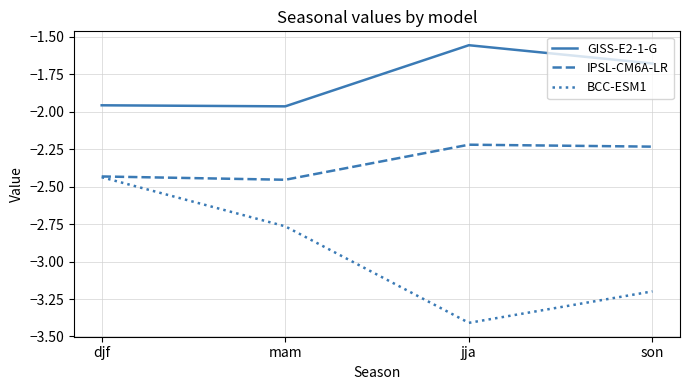

Count the number of data series in this chart.

3